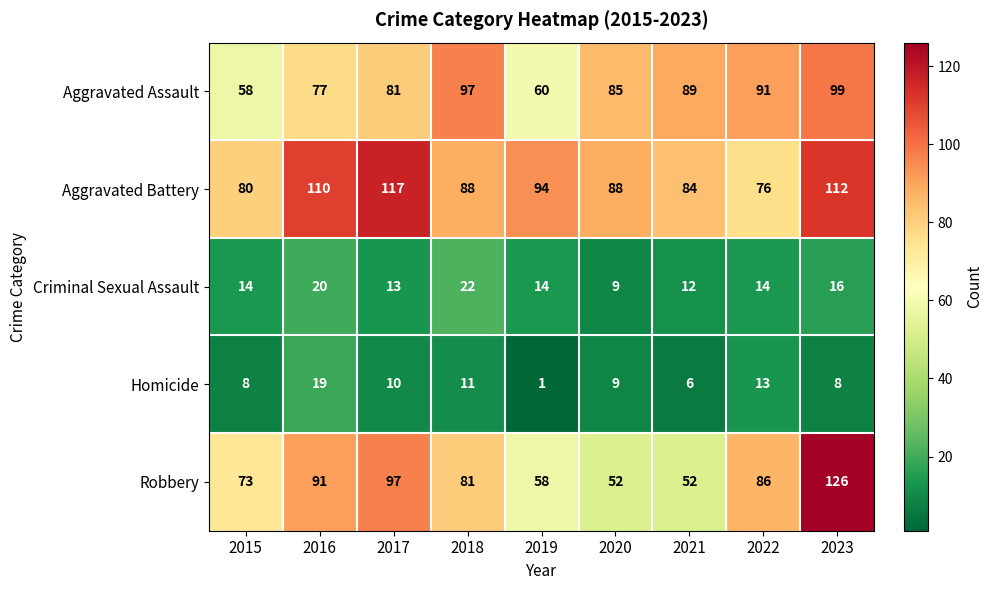

Which series has the largest total across all categories?

Aggravated Battery